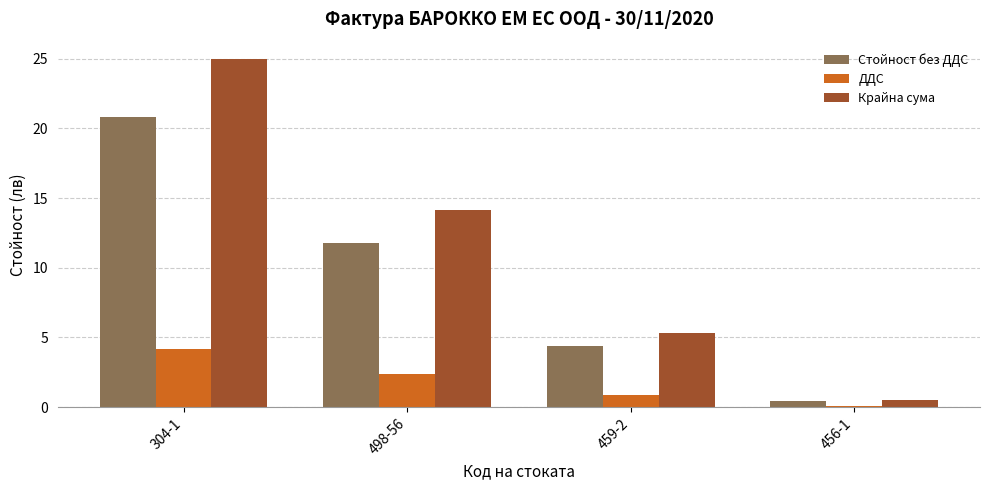

Reading right to left, what are all the values shown in this chart?

Стойност без ДДС: 0.4	4.4	11.8	20.8
ДДС: 0.1	0.9	2.4	4.2
Крайна сума: 0.5	5.3	14.1	25.0